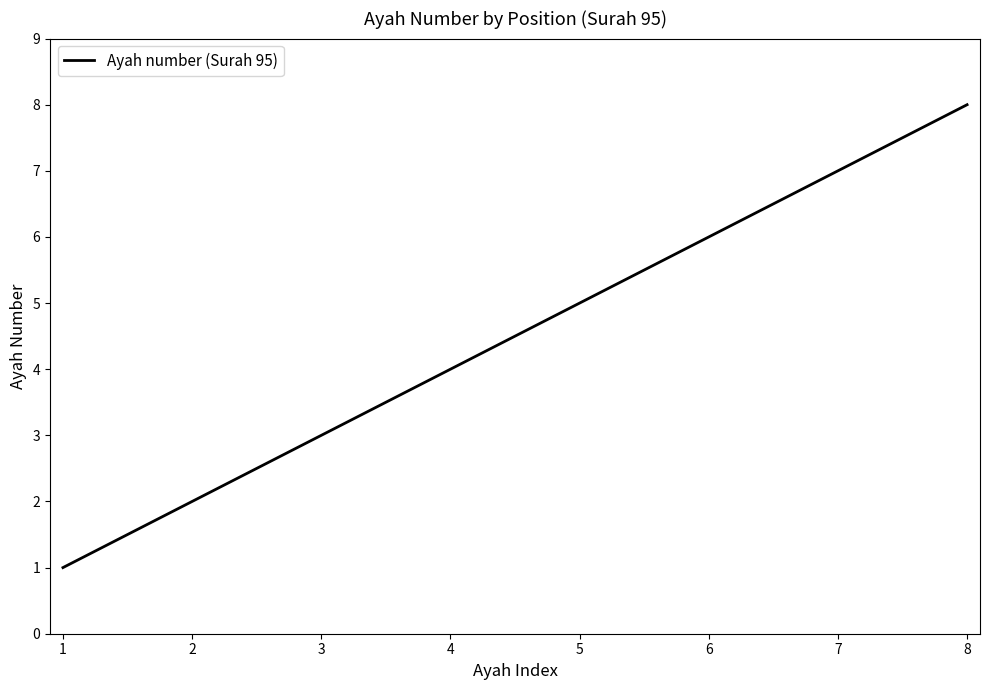

What is the difference between the second highest and minimum values?

6